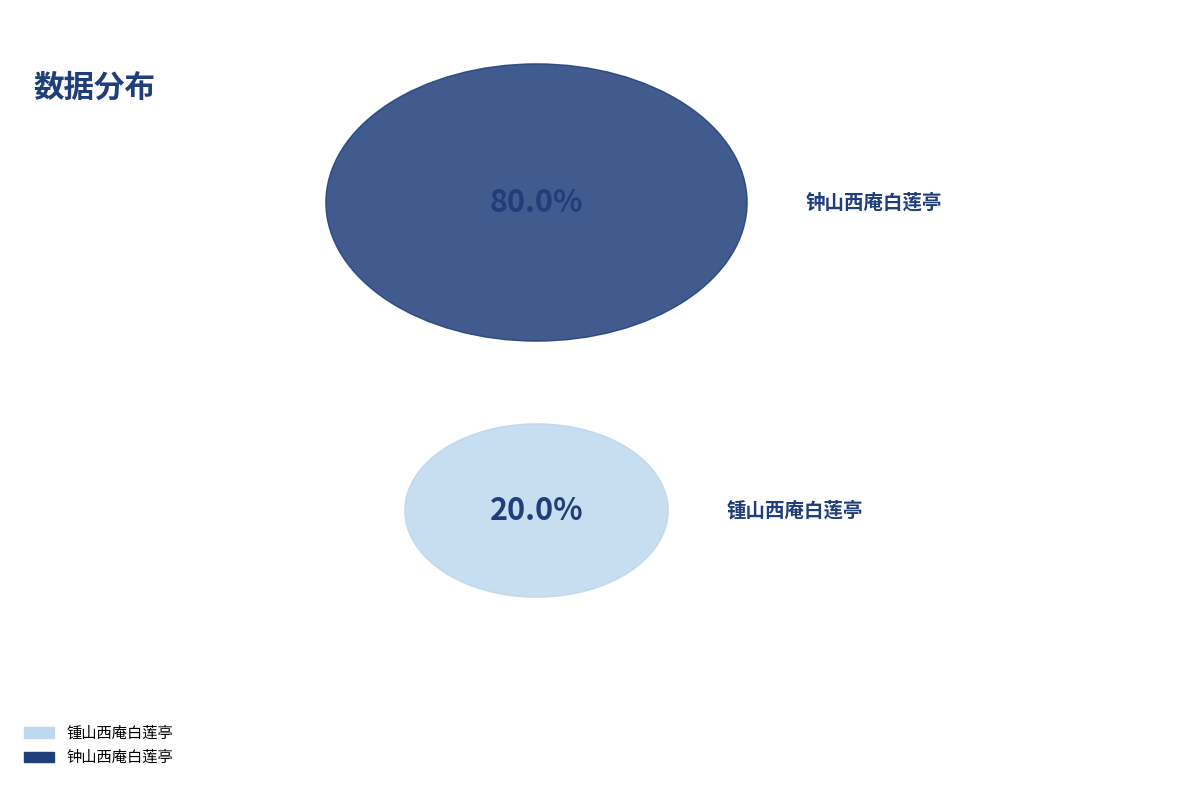

Which category has the biggest portion of the pie?

钟山西庵白莲亭